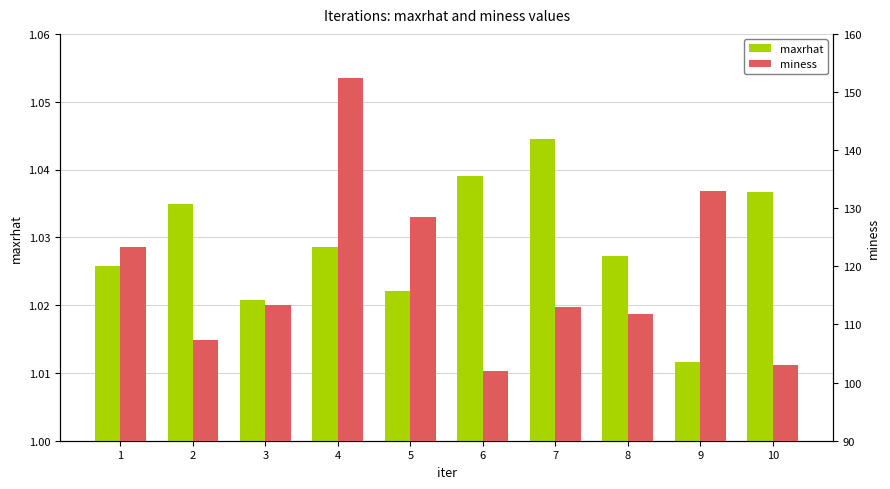

The miness series shows 56.4 at 6. True or false?

False